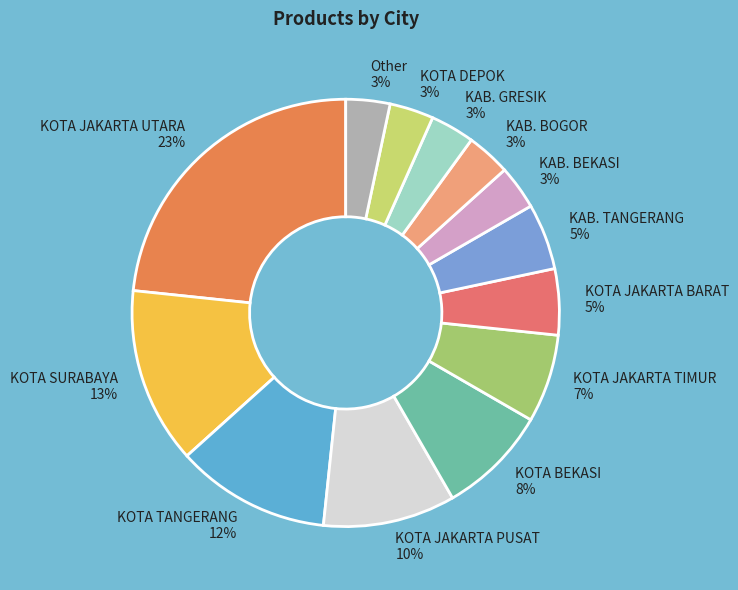

The KAB. BOGOR slice represents 16% of the pie. True or false?

False